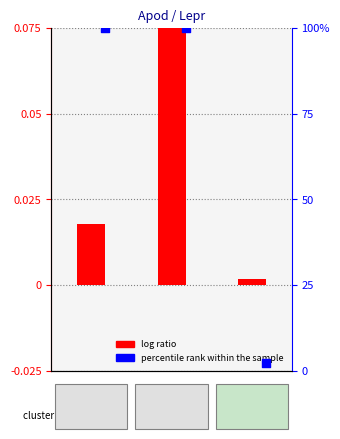

Is the value of percentile rank within the sample at 0 greater than the value of log ratio at 0?

Yes